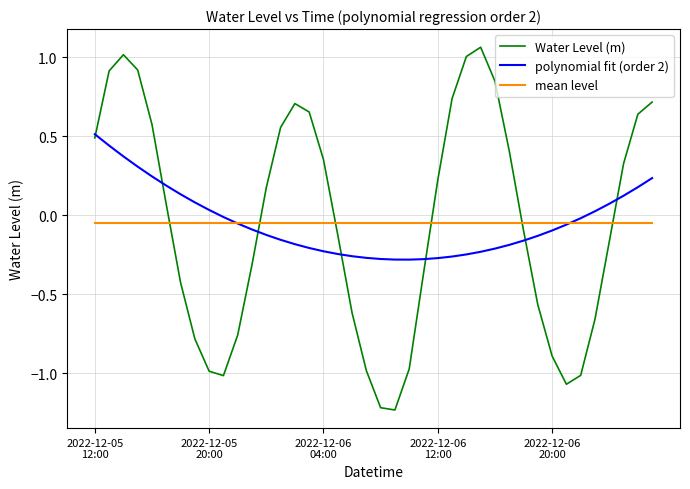

How many intersections are there between Water Level (m) and mean level?

6